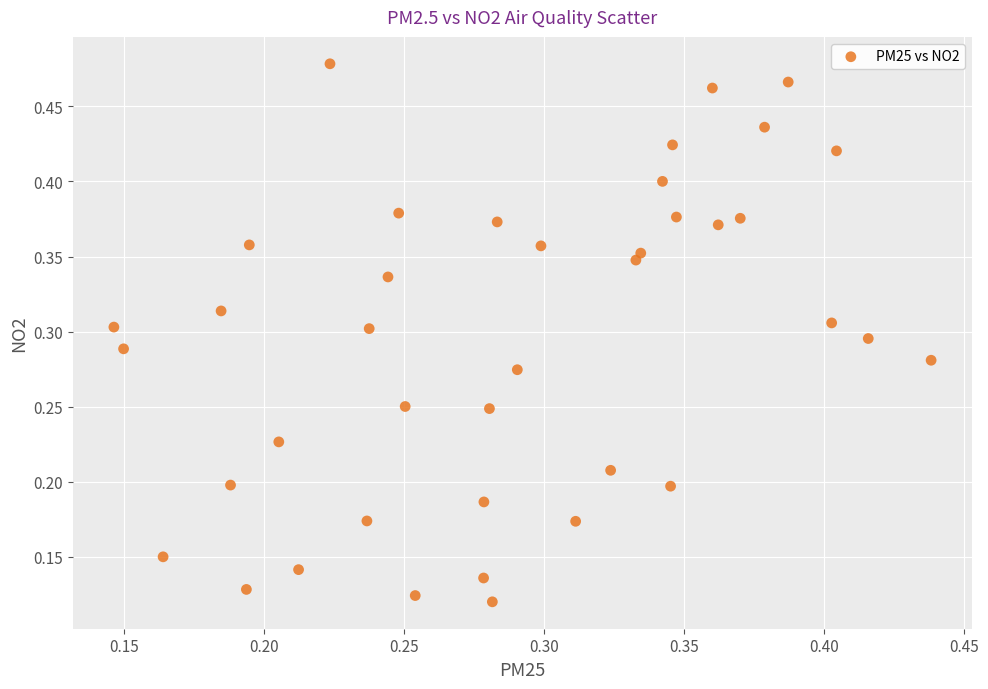

How many points are shown in the scatter plot?

40